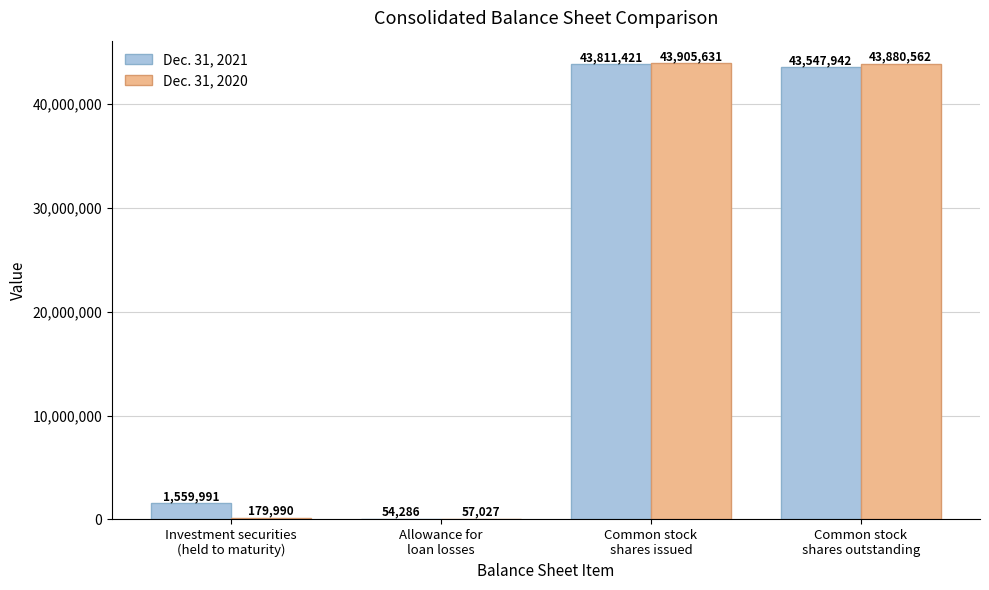

Which series has the widest spread of values?

Dec. 31, 2020